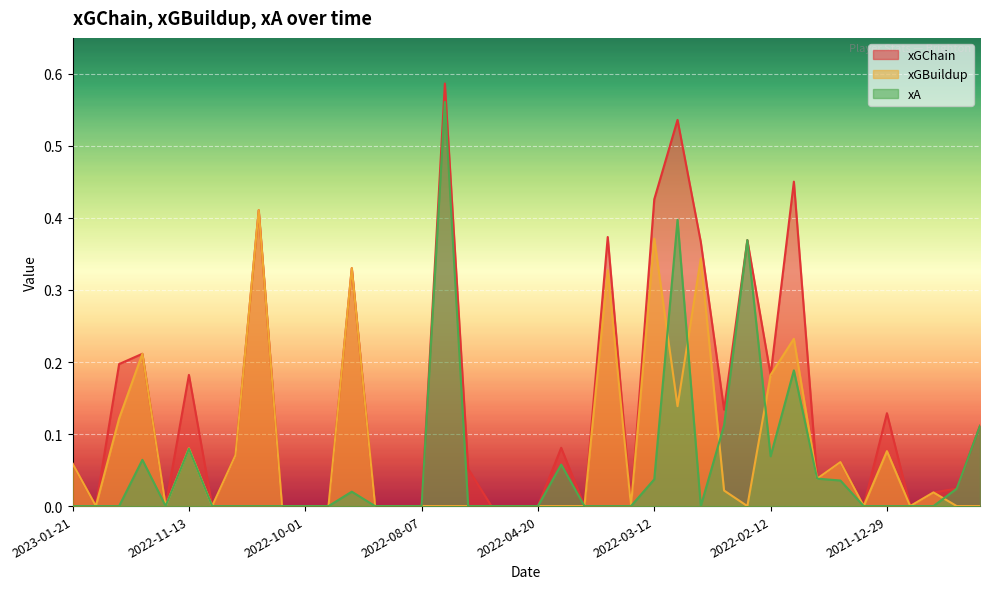

The xGBuildup series shows 0.2 at 2022-04-09. True or false?

False